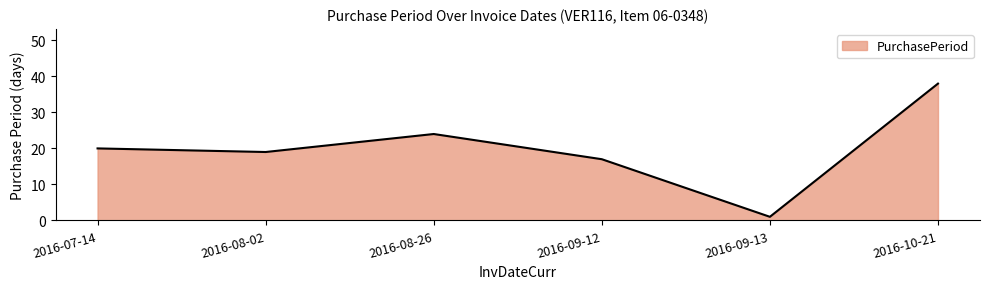

Count the number of categories in the chart.

6